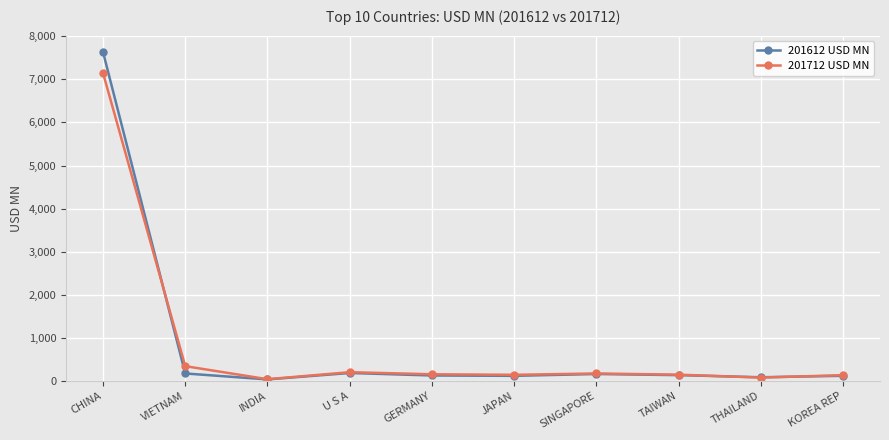

Which series has the widest spread of values?

201612 USD MN